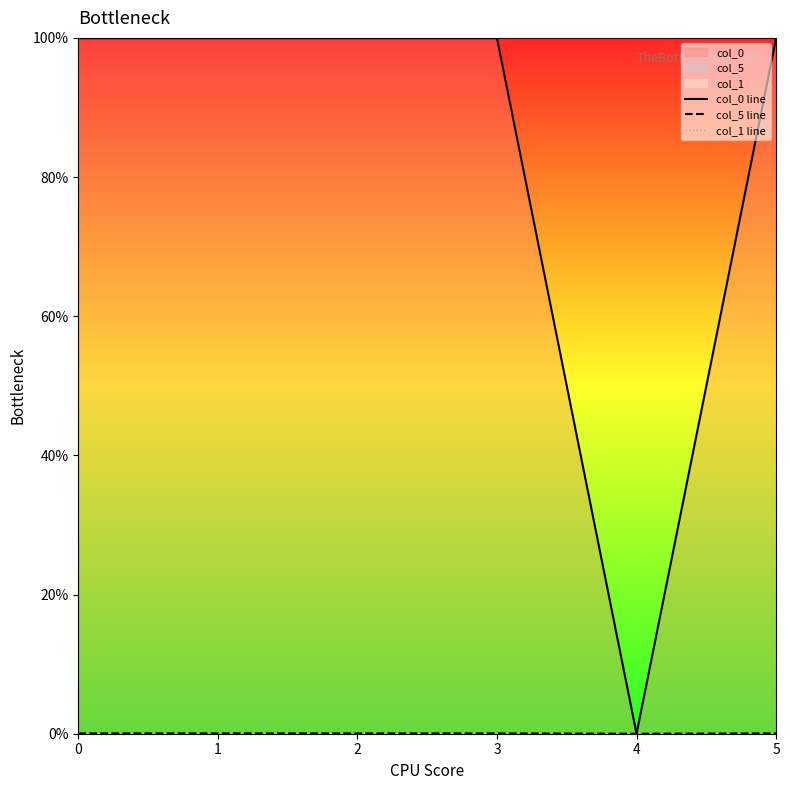

What is the total value across all series at 1?

1.0